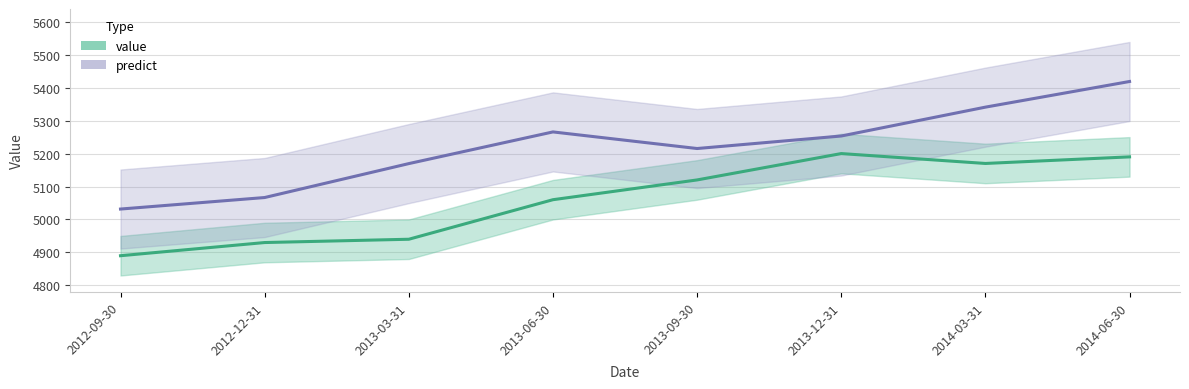

At which category is the sum across all series the highest?

2014-06-30